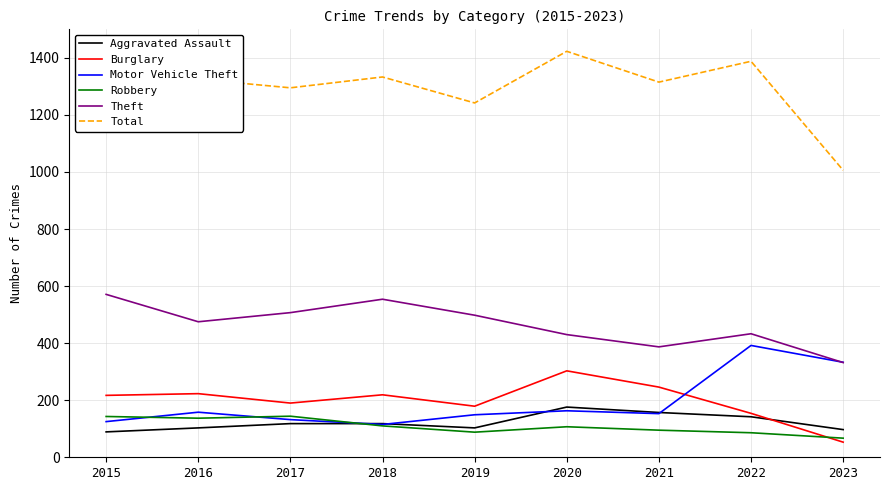

What is the minimum value shown in the chart?

53